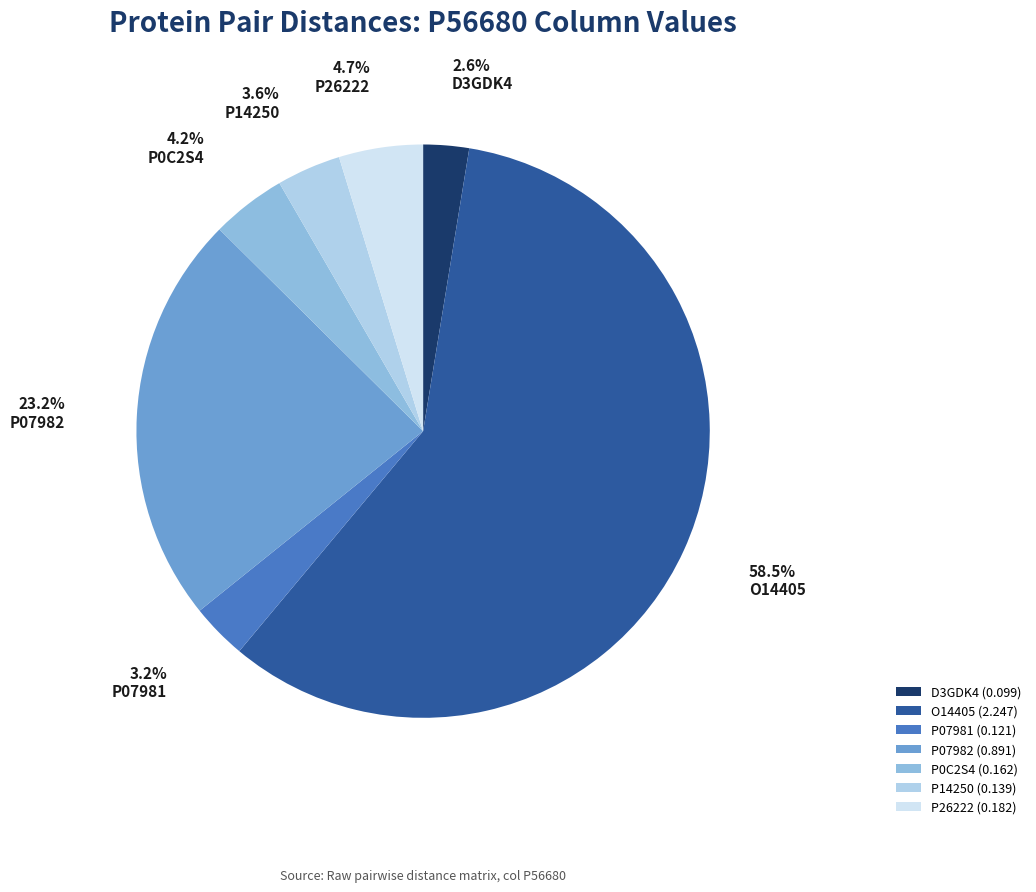

Is the sum of P07981 and P14250 greater than half?

No